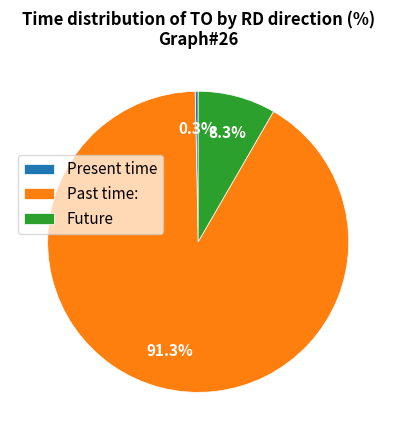

To the nearest percent, what is the difference between the largest and smallest slice percentages?

91%